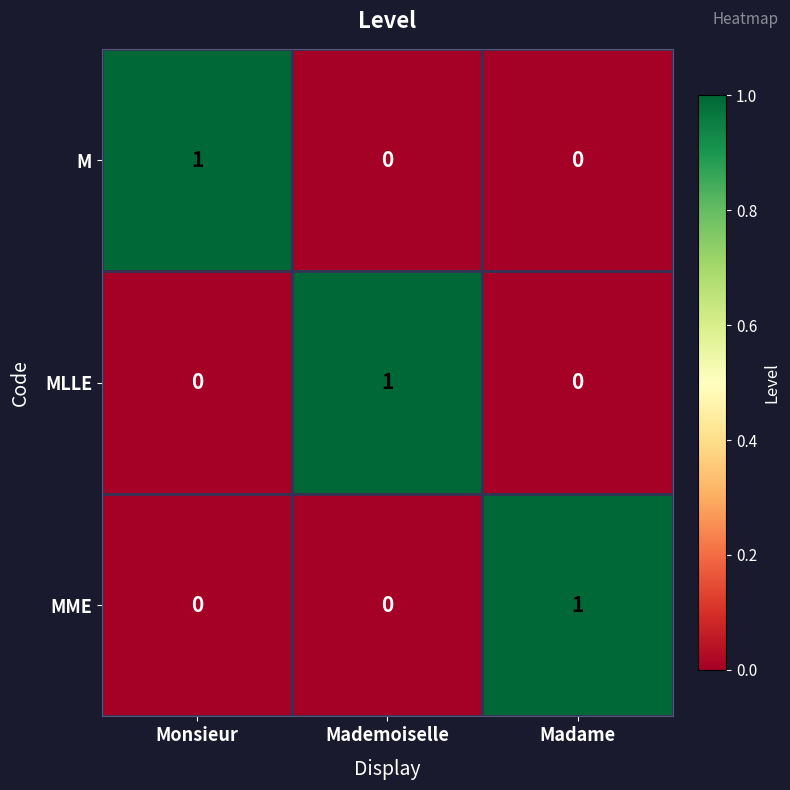

Reading right to left, what are all the values shown in this chart?

M: Madame=0	Mademoiselle=0	Monsieur=1
MLLE: Madame=0	Mademoiselle=1	Monsieur=0
MME: Madame=1	Mademoiselle=0	Monsieur=0